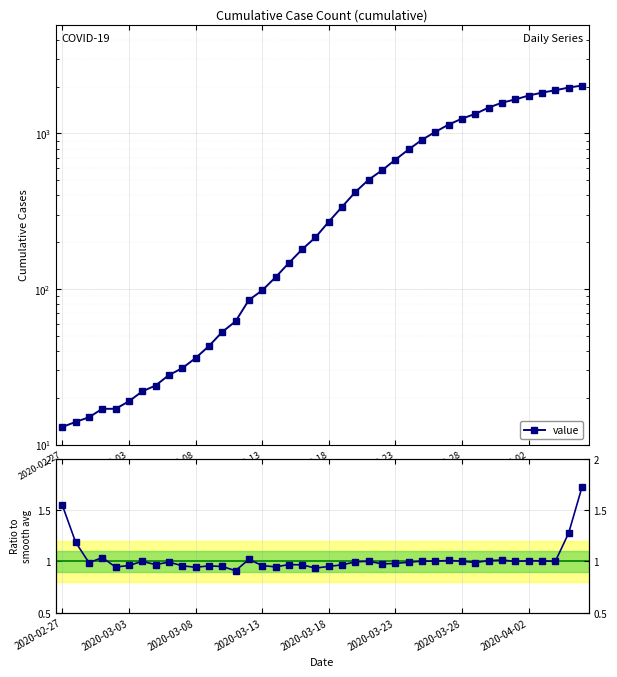

How many interior local valleys does the ratio series have?

12